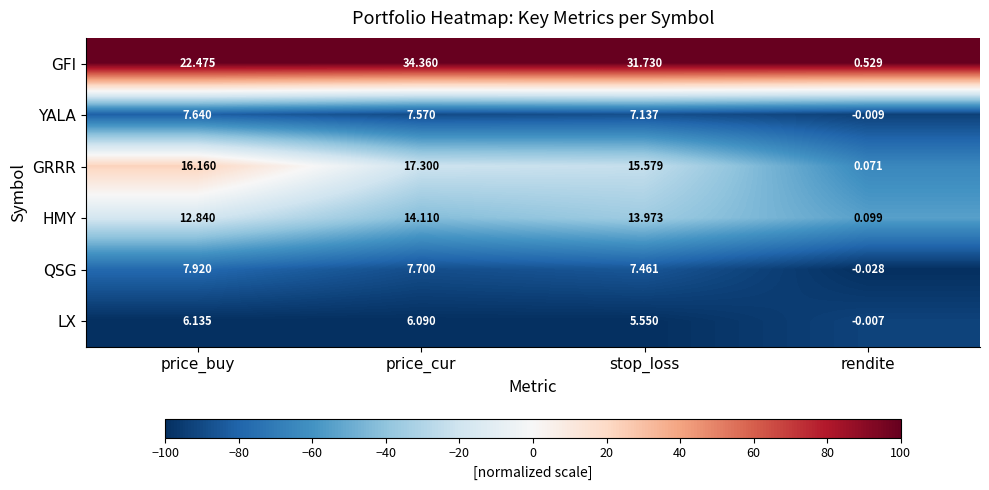

At which label does YALA first exceed 7?

price_buy